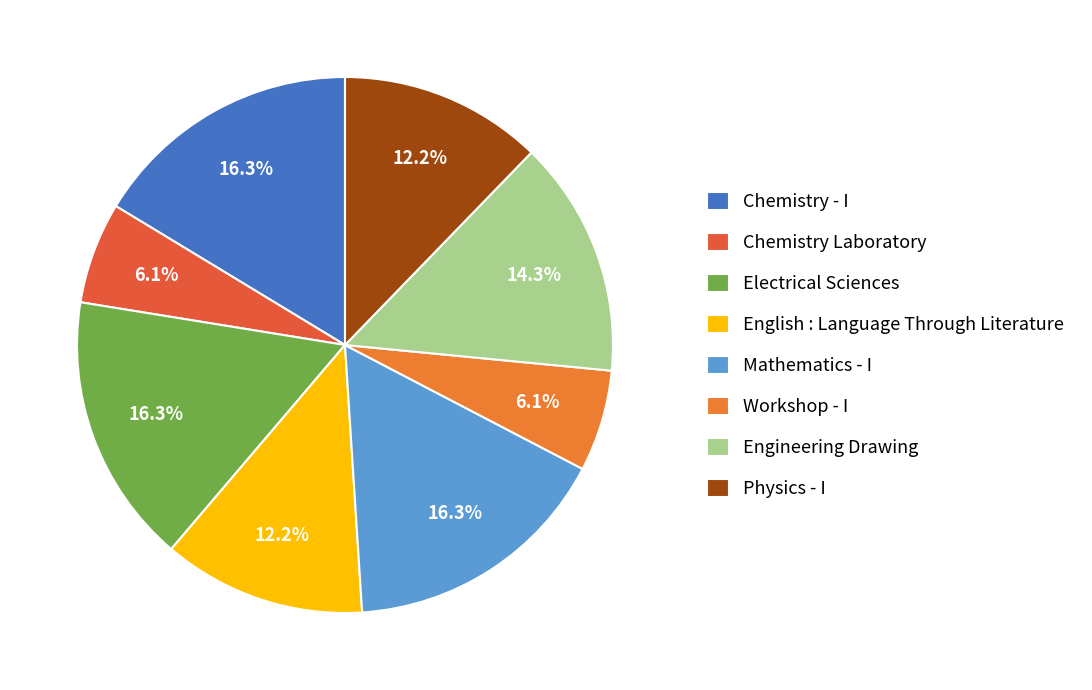

What is the total percentage of Chemistry - I and Electrical Sciences?

32.7%